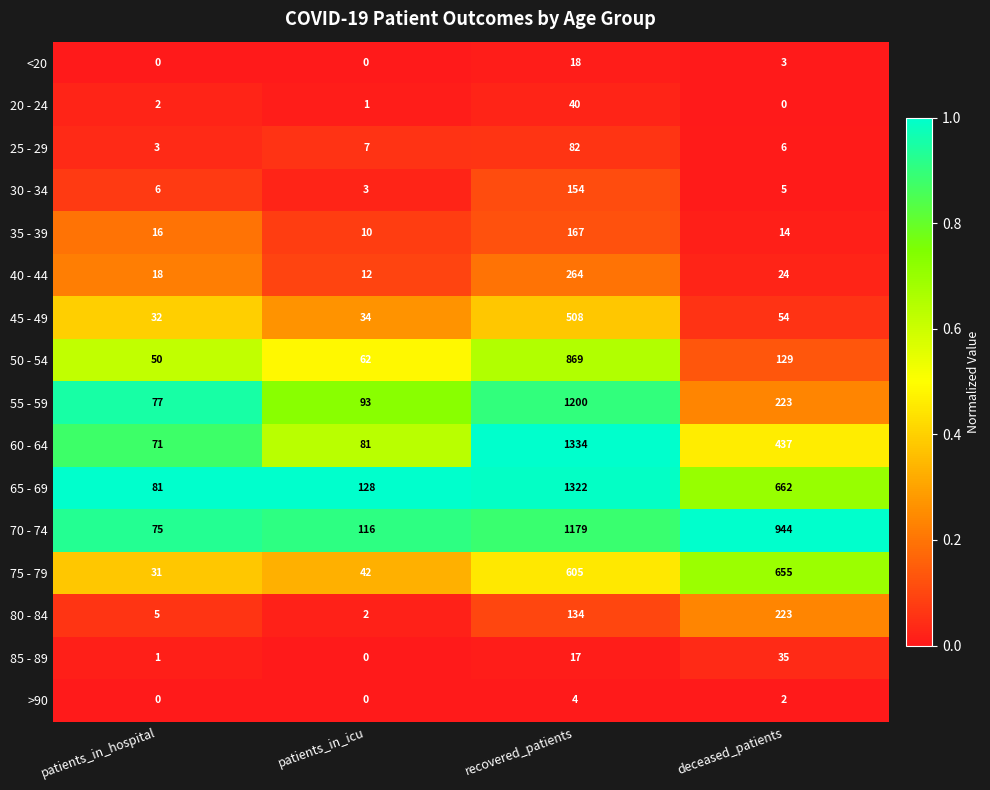

At which category is the sum across all series the highest?

recovered_patients